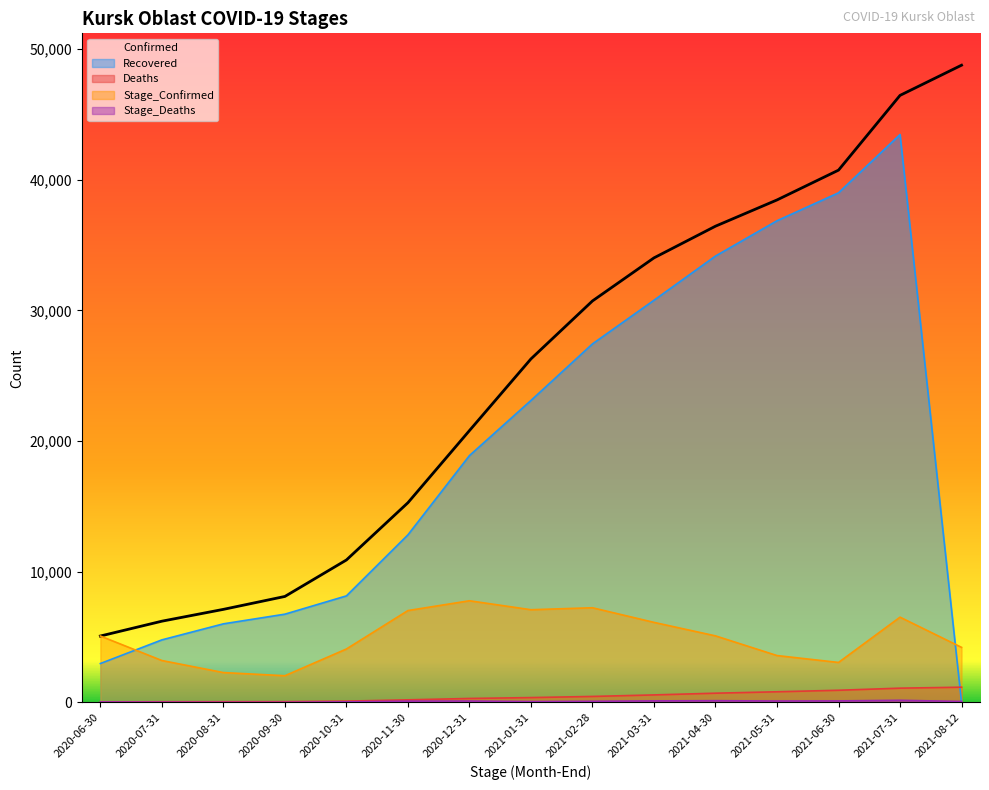

At how many categories does at least one series exceed 42697?

2